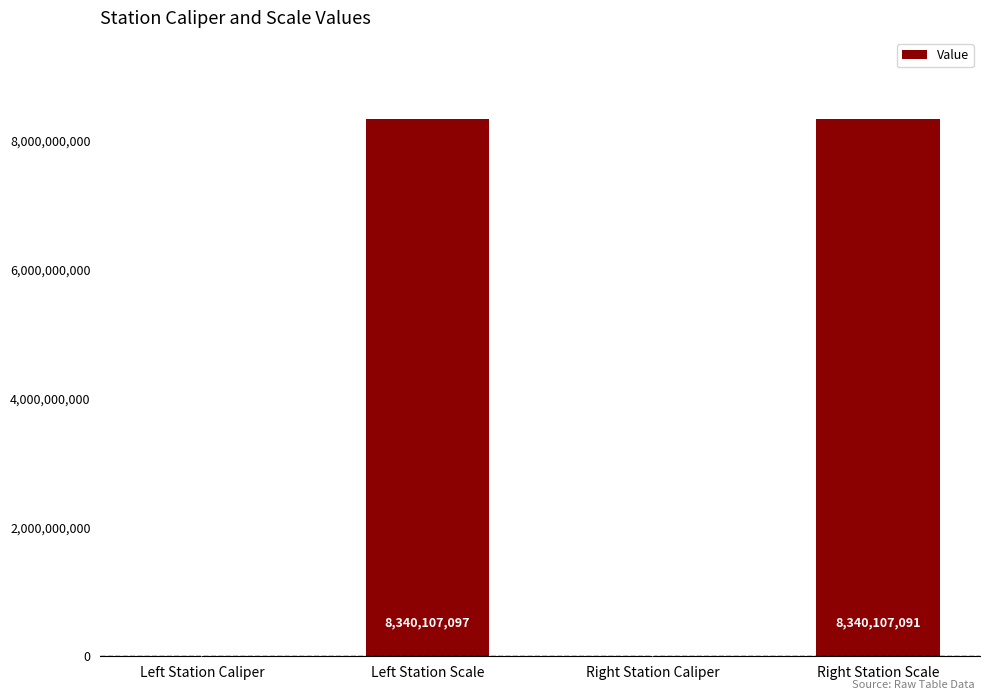

Reading right to left, transcribe all the data shown in this chart.

8340107091	113954	8340107097	113932